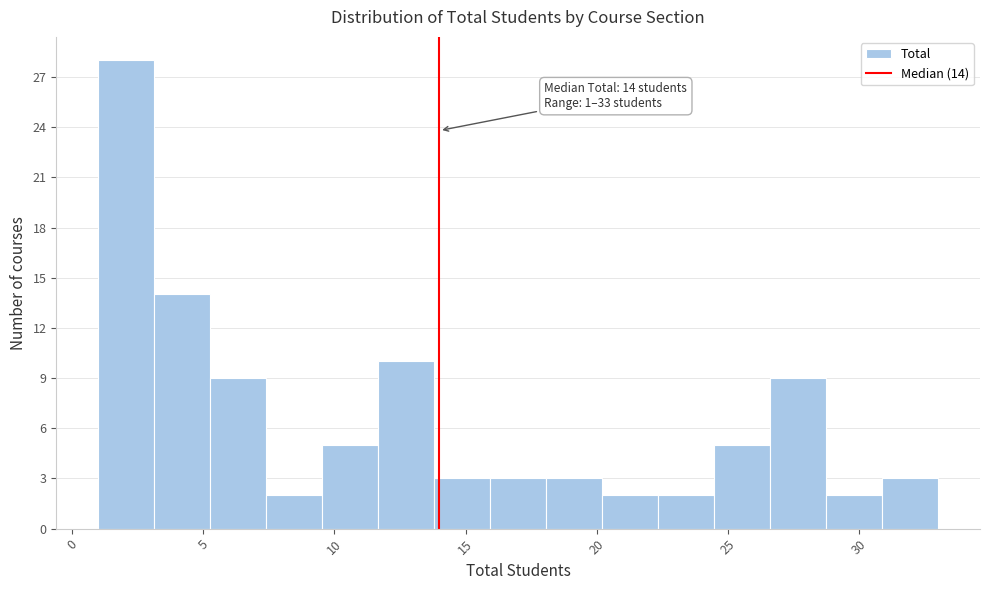

Over which range of the x-axis is the bar tallest?

1.0 to 3.0